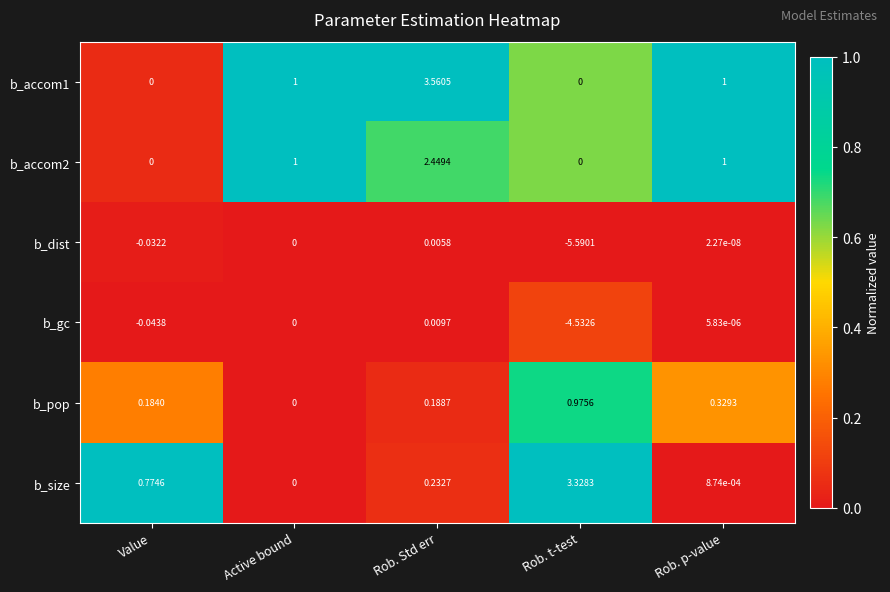

At which label is b_dist closest to -2?

Value